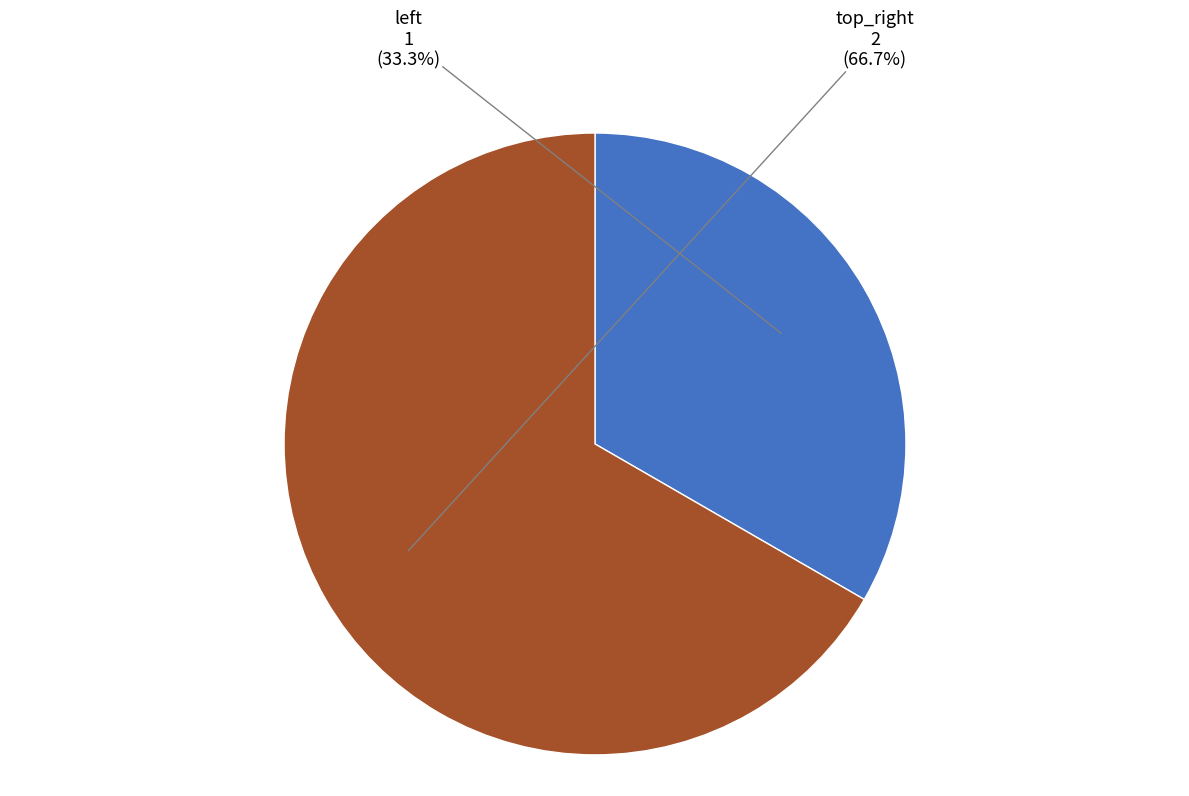

How many slices are in this pie chart?

2